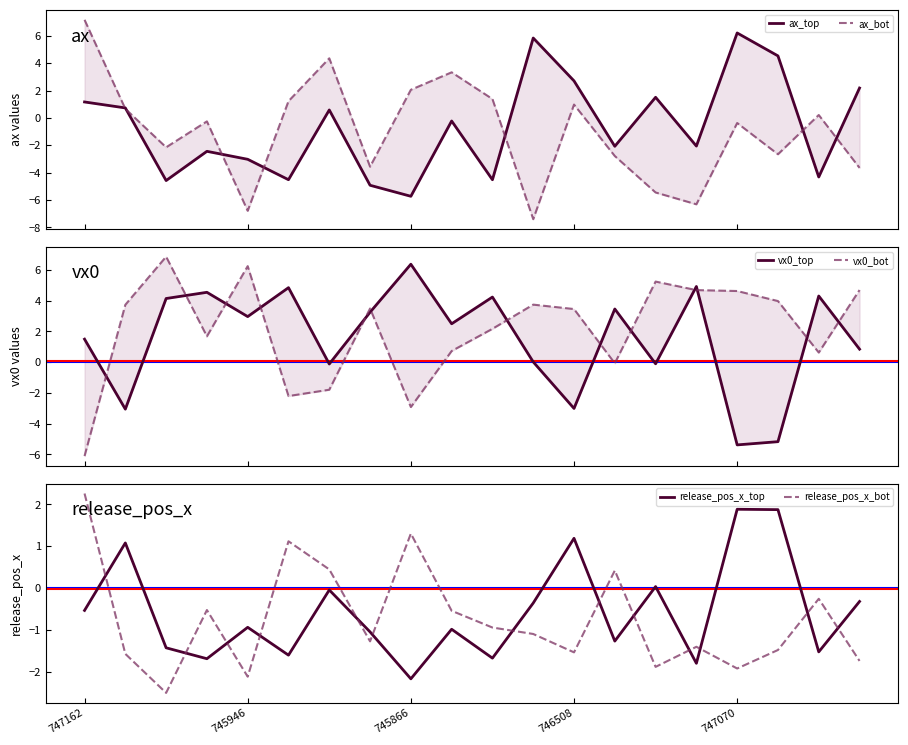

What is the lowest value of the release_pos_x_top series?

-2.2